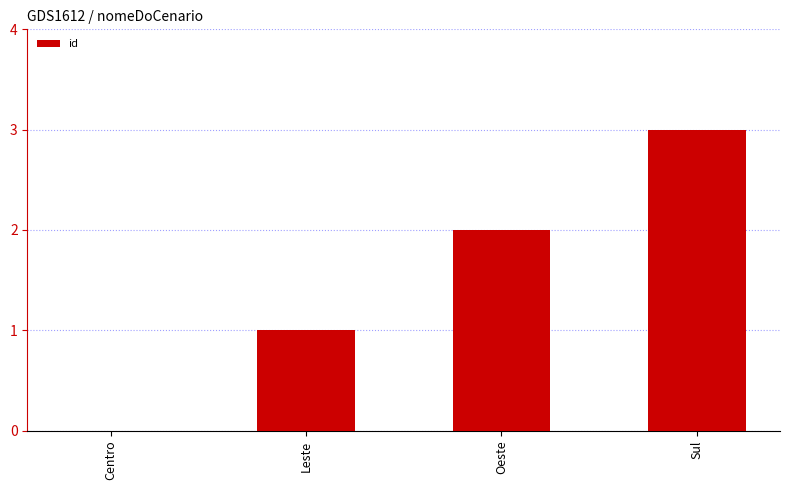

Which category has the highest value across all series?

Sul